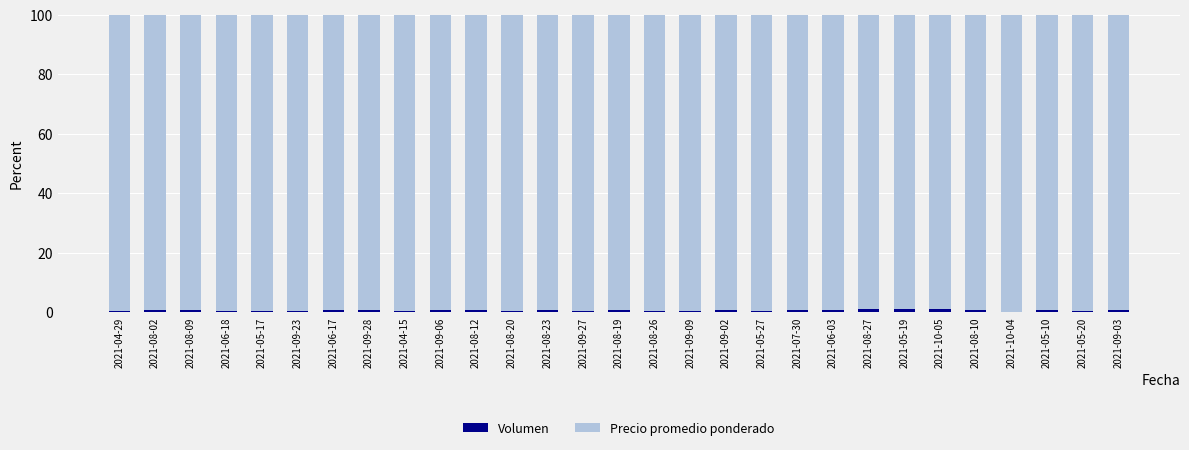

True or false: Volumen has a value of 1.0 at 2021-08-02.

True